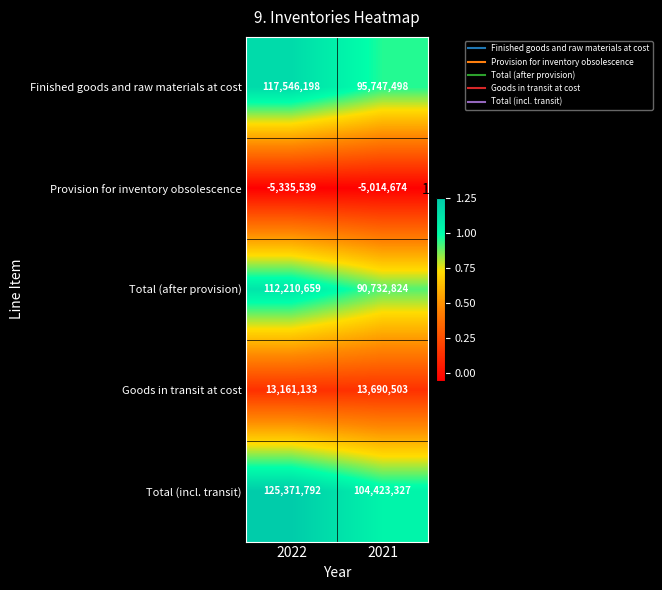

The Provision for inventory obsolescence series shows -3435074 at 2022. True or false?

False